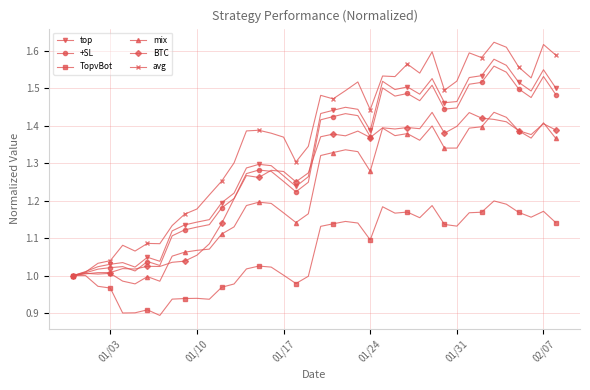

Which series has the widest spread of values?

avg